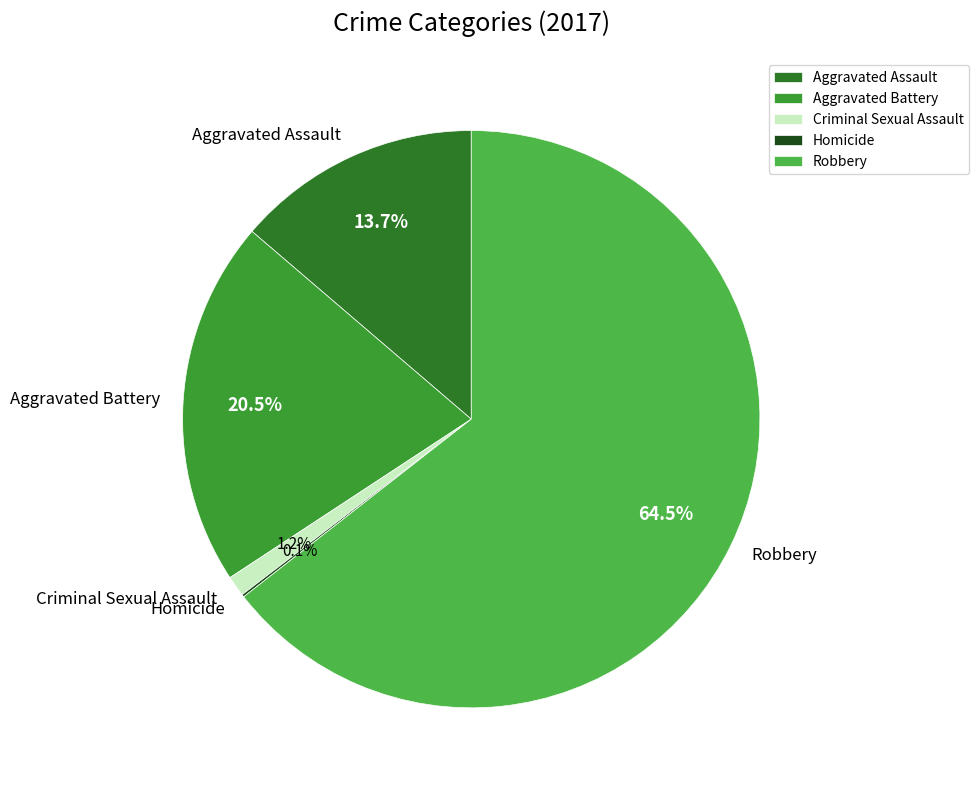

Which category has the biggest portion of the pie?

Robbery